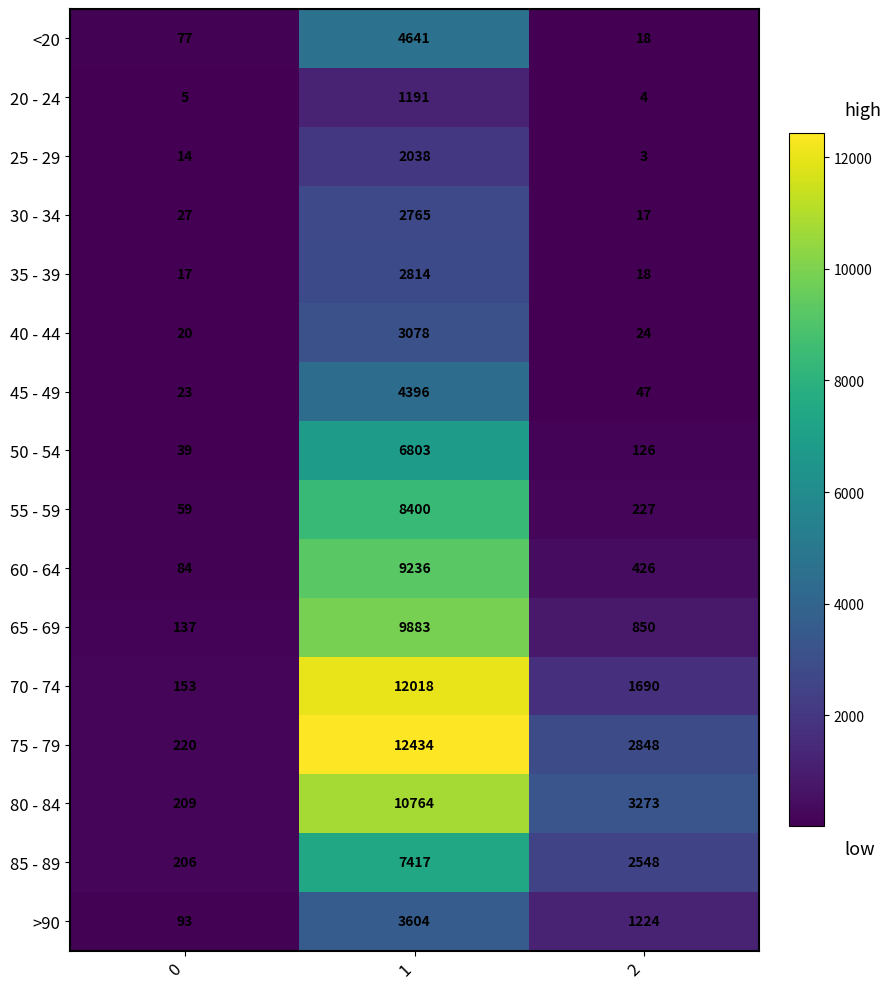

What is the total value across all series at 0?

1383